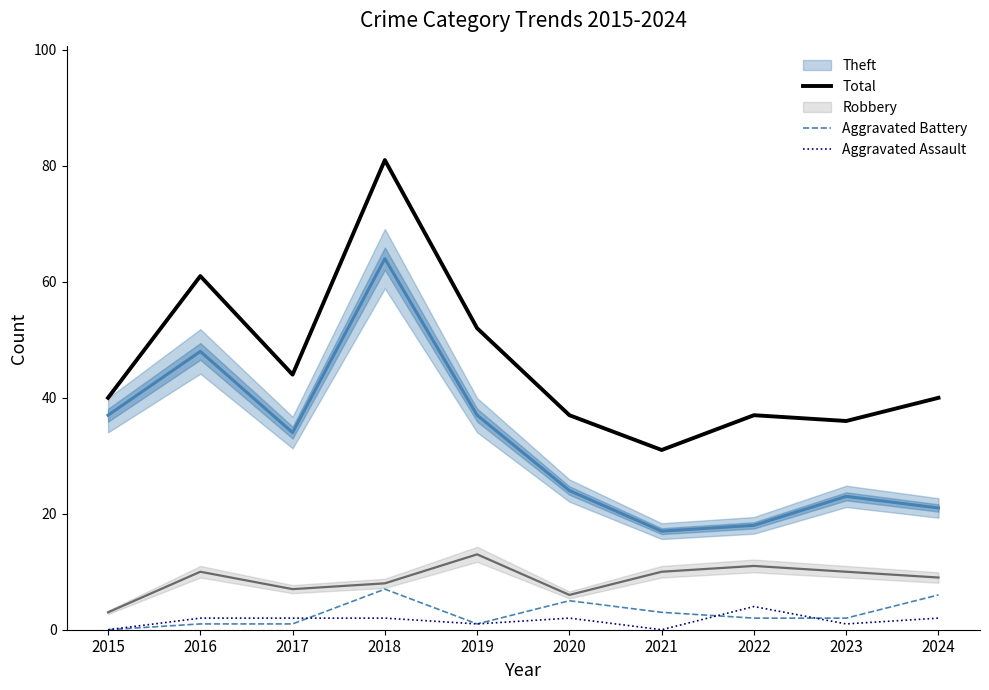

True or false: Aggravated Assault has a value of 0 at 2023.

False